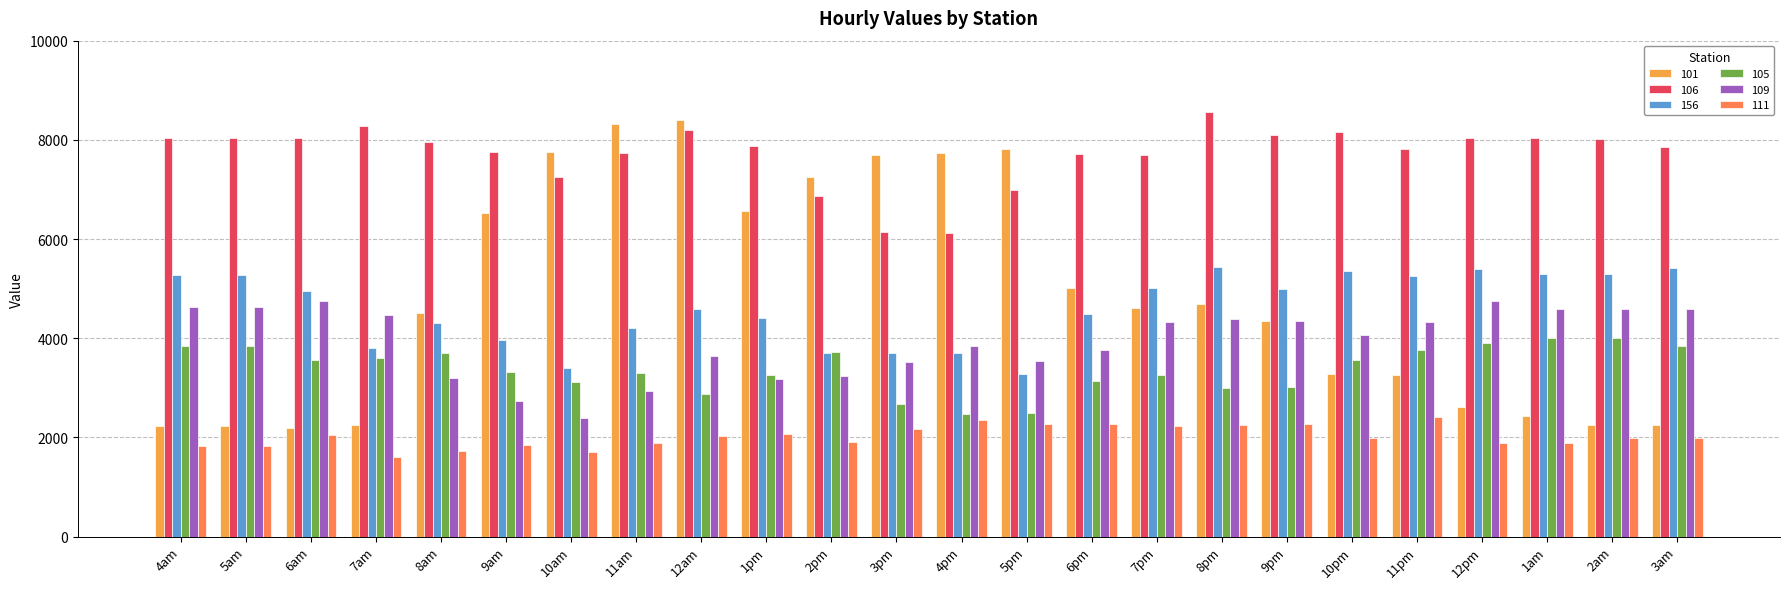

Which series has the largest total across all categories?

106